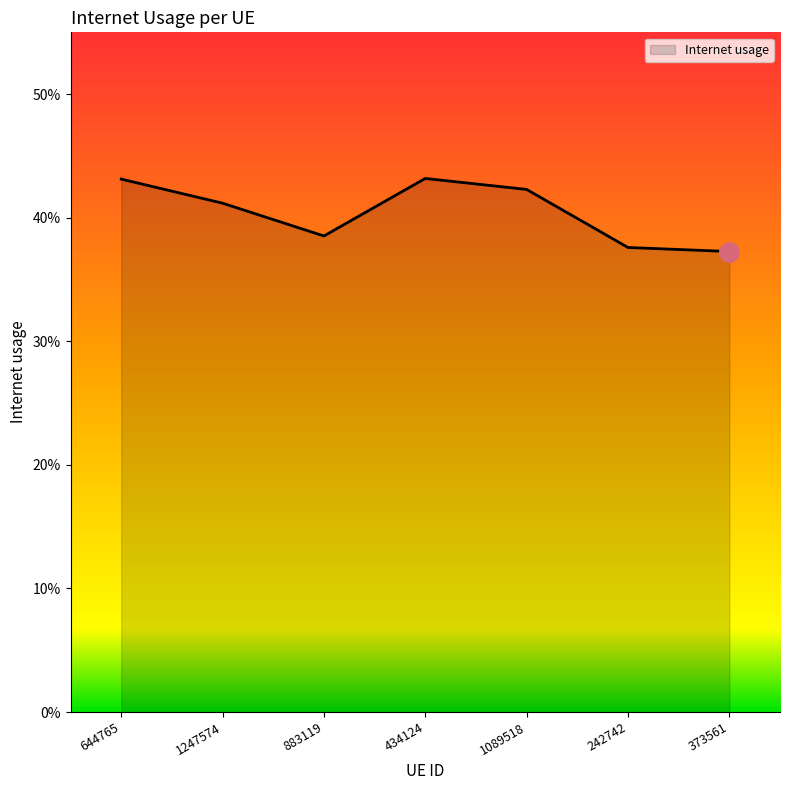

Reading left to right, extract all data points from this chart.

644765=0.4	1247574=0.4	883119=0.4	434124=0.4	1089518=0.4	242742=0.4	373561=0.4